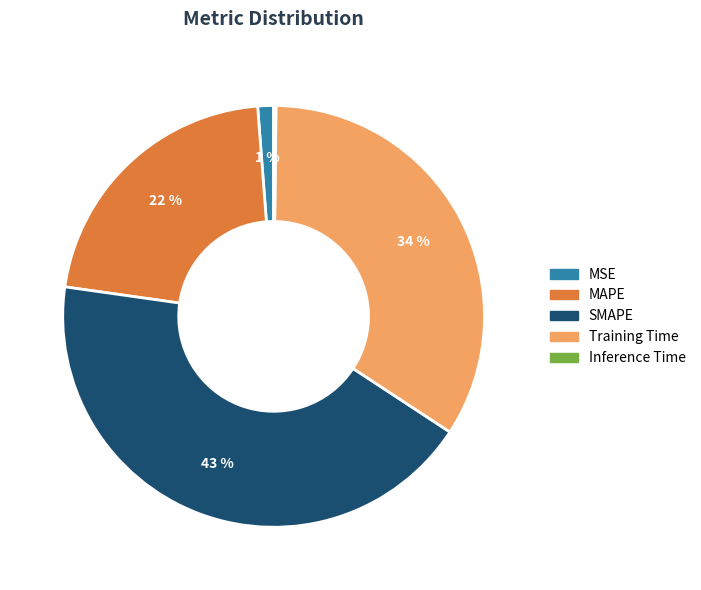

The MAPE slice represents 22% of the pie. True or false?

True